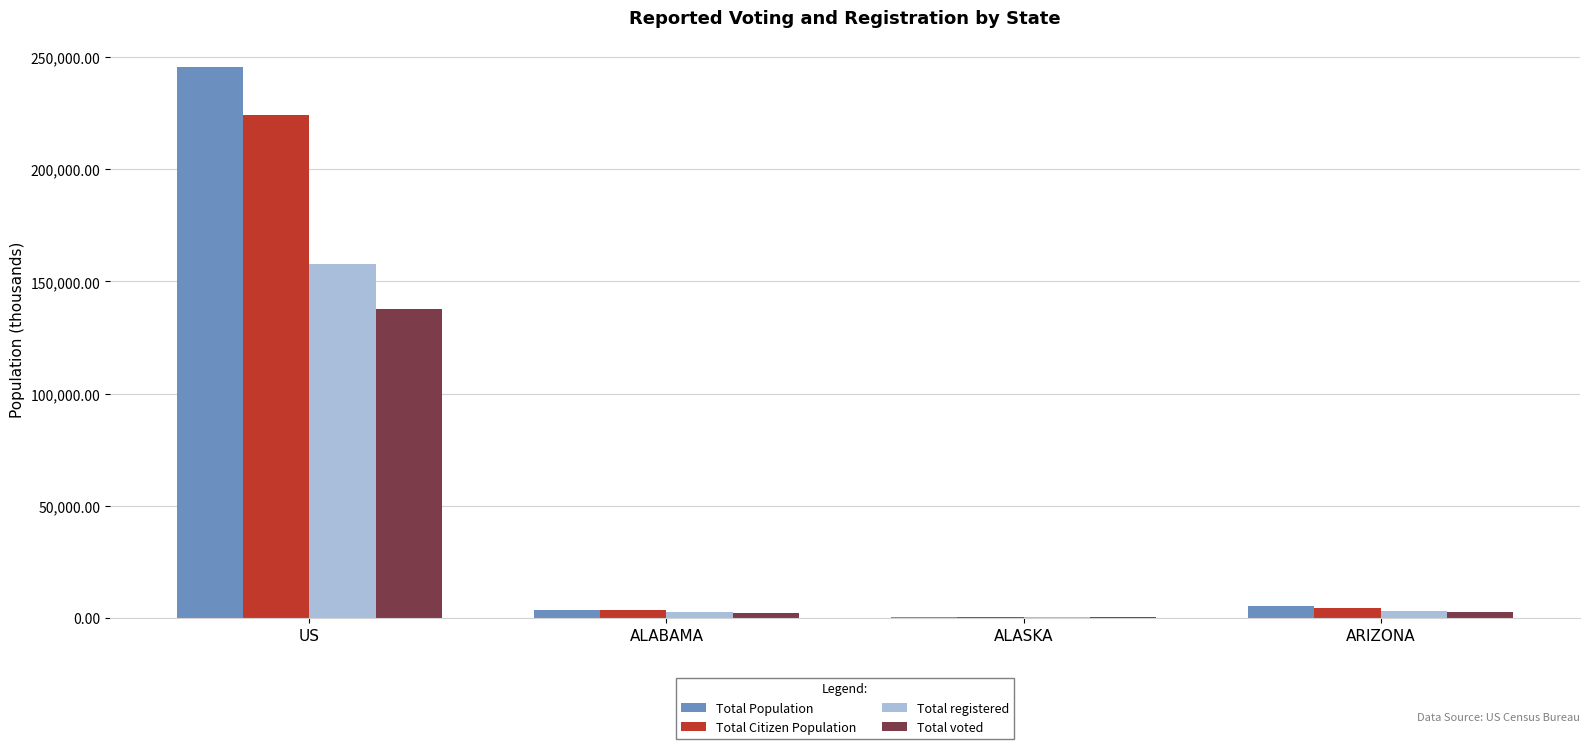

Between US and ARIZONA, which series saw the biggest shift?

Total Population